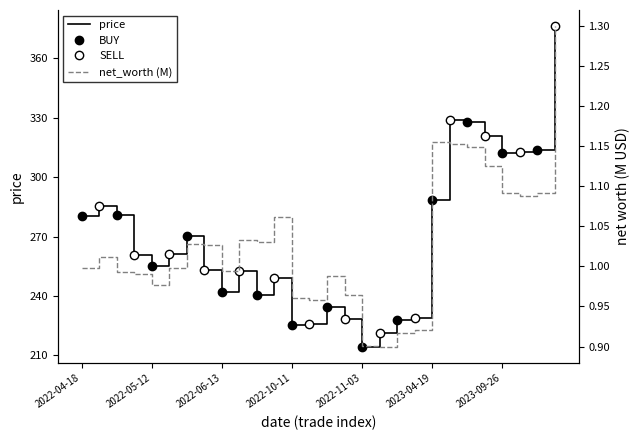

What is the total value across all series at 2022-10-04?

249.9